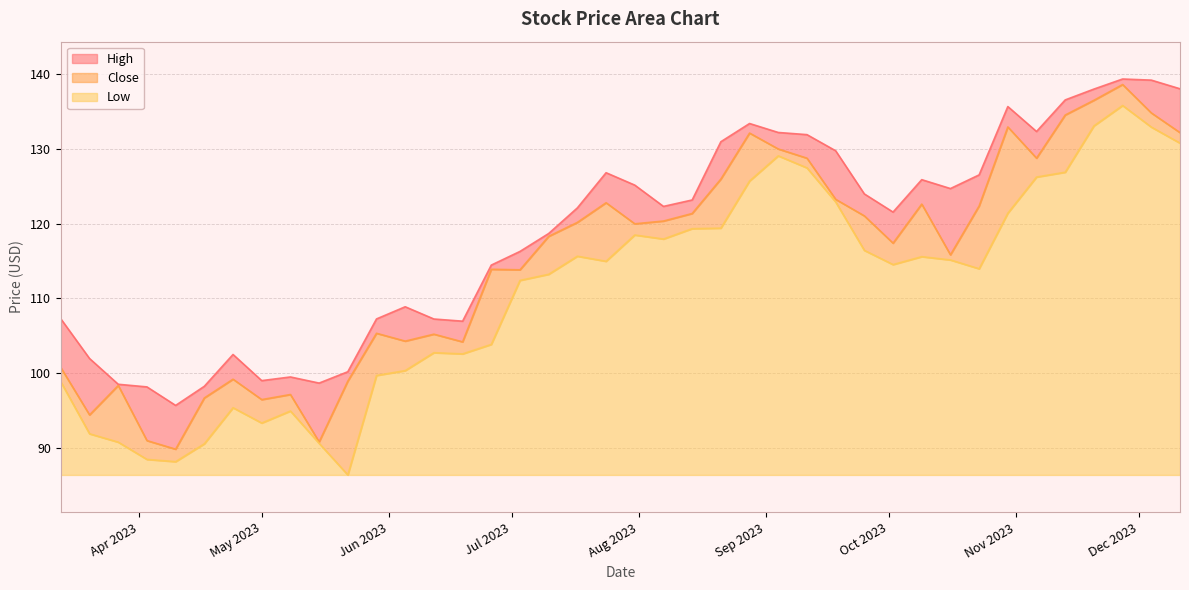

True or false: High and Low intersect in this chart.

False